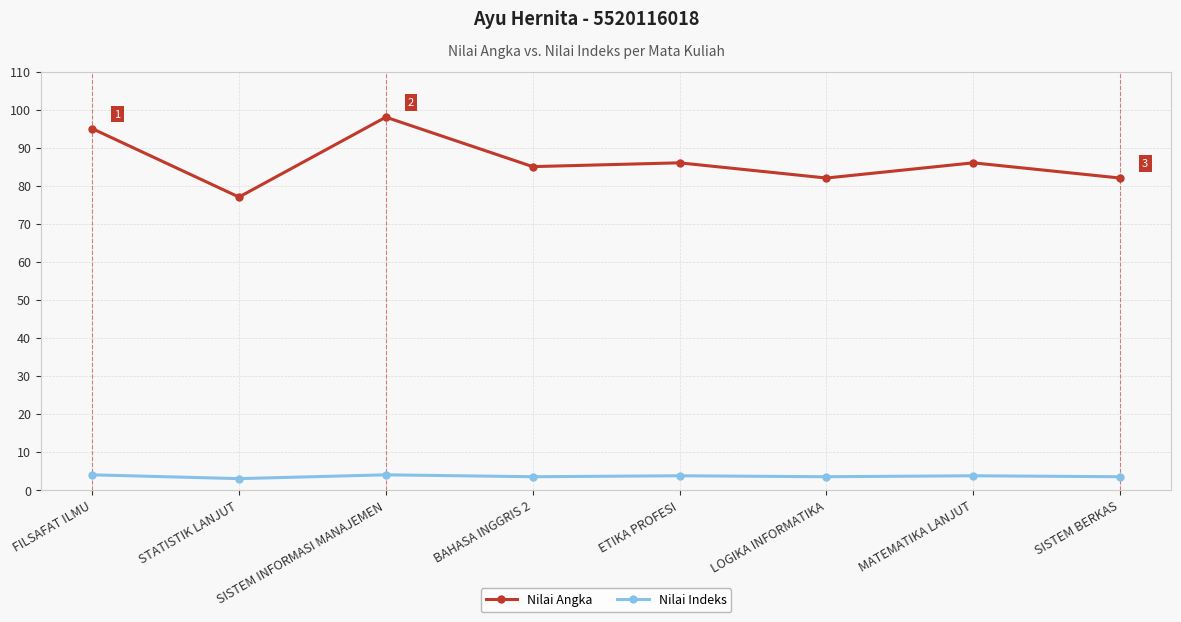

What is the difference between the highest and lowest values at SISTEM INFORMASI MANAJEMEN?

94.0